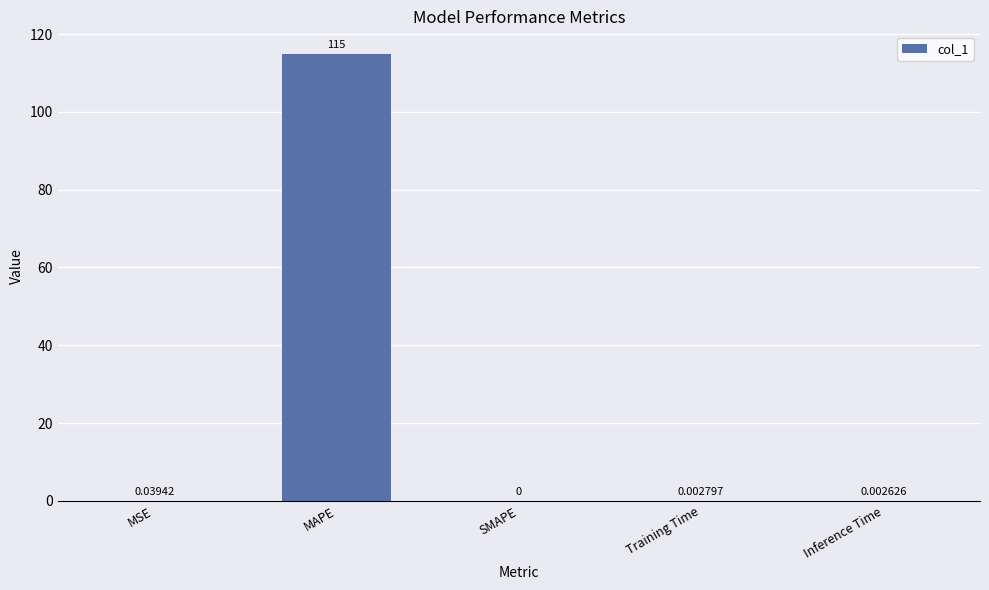

Which has a higher value, SMAPE or MSE?

MSE